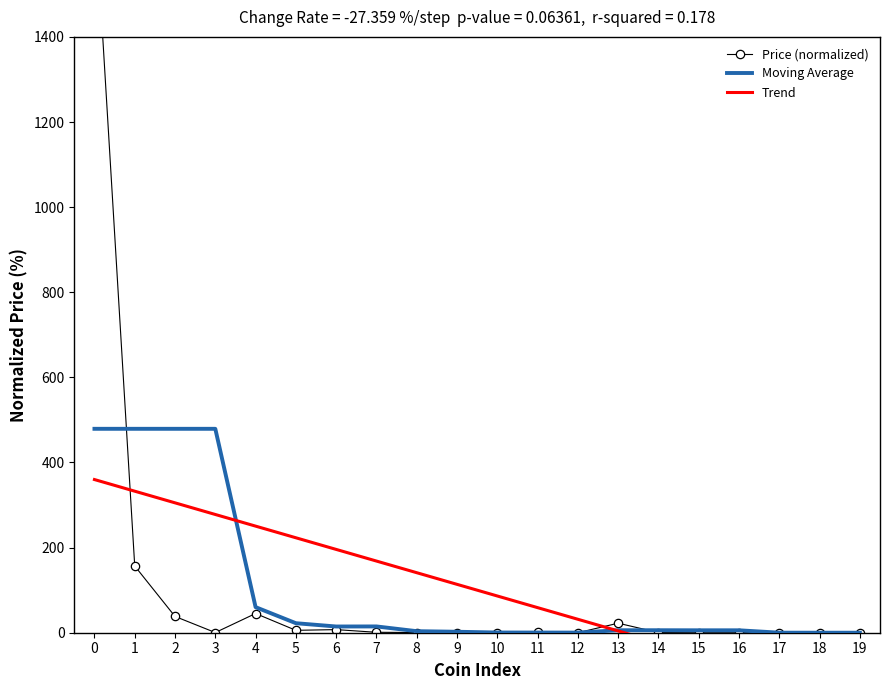

Does the chart have visible grid lines?

No